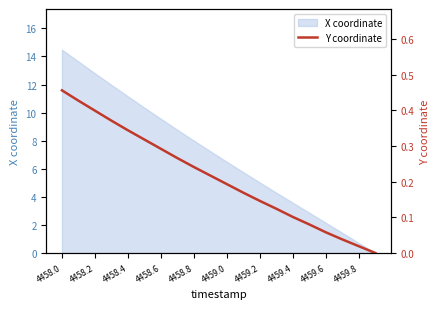

The value of X coordinate at 4458.2 is 20.2. True or false?

False